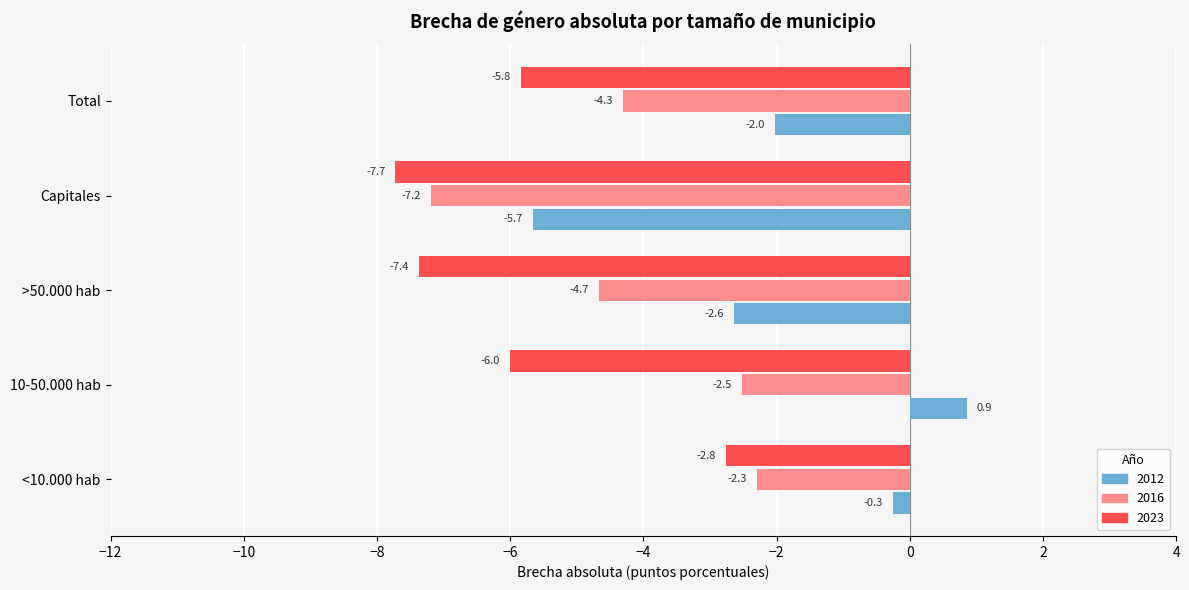

What is the sum of all 2016 values?

-21.0